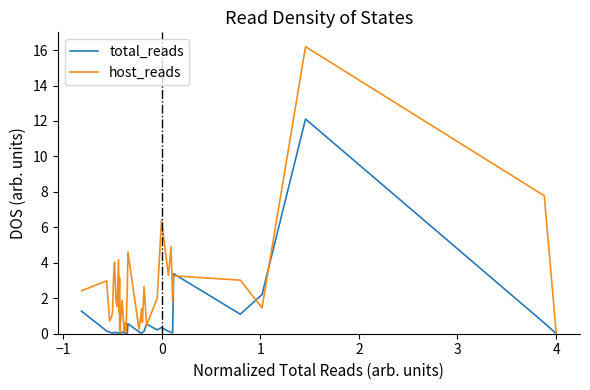

Which series has the largest total across all categories?

host_reads